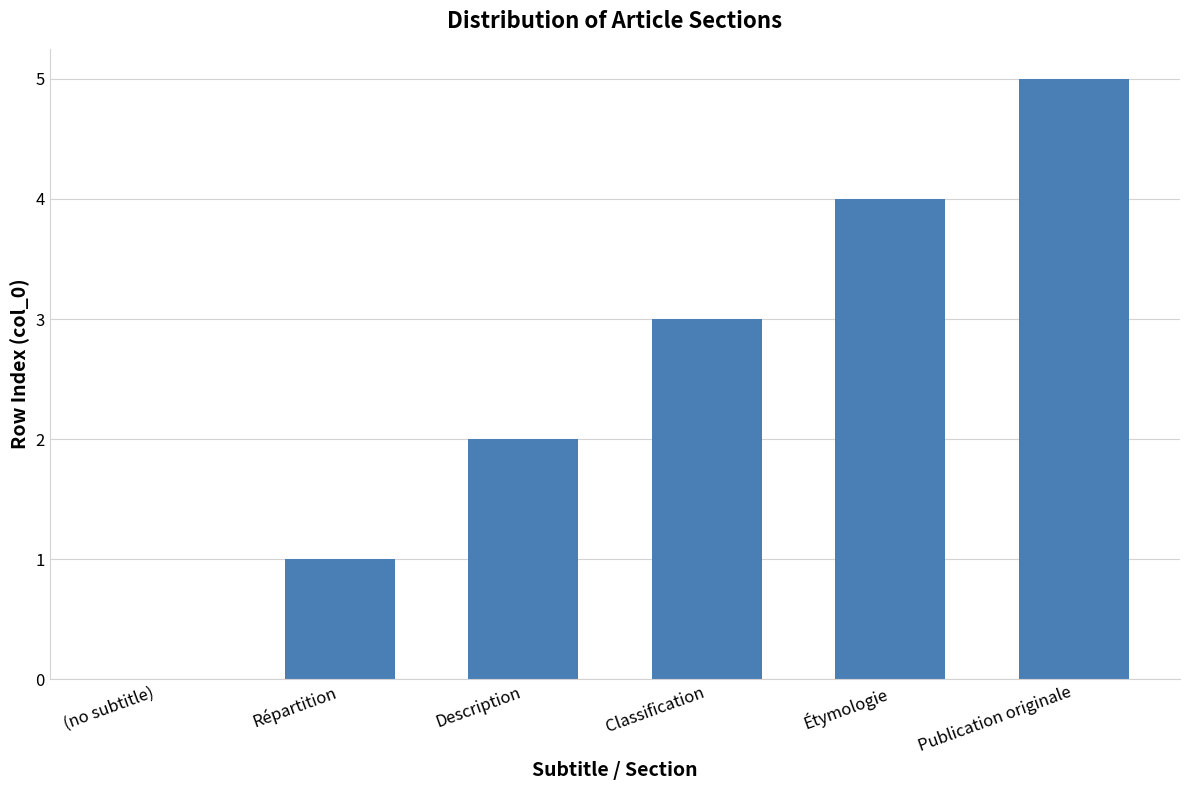

The chart shows a value of 5 at Classification. True or false?

False